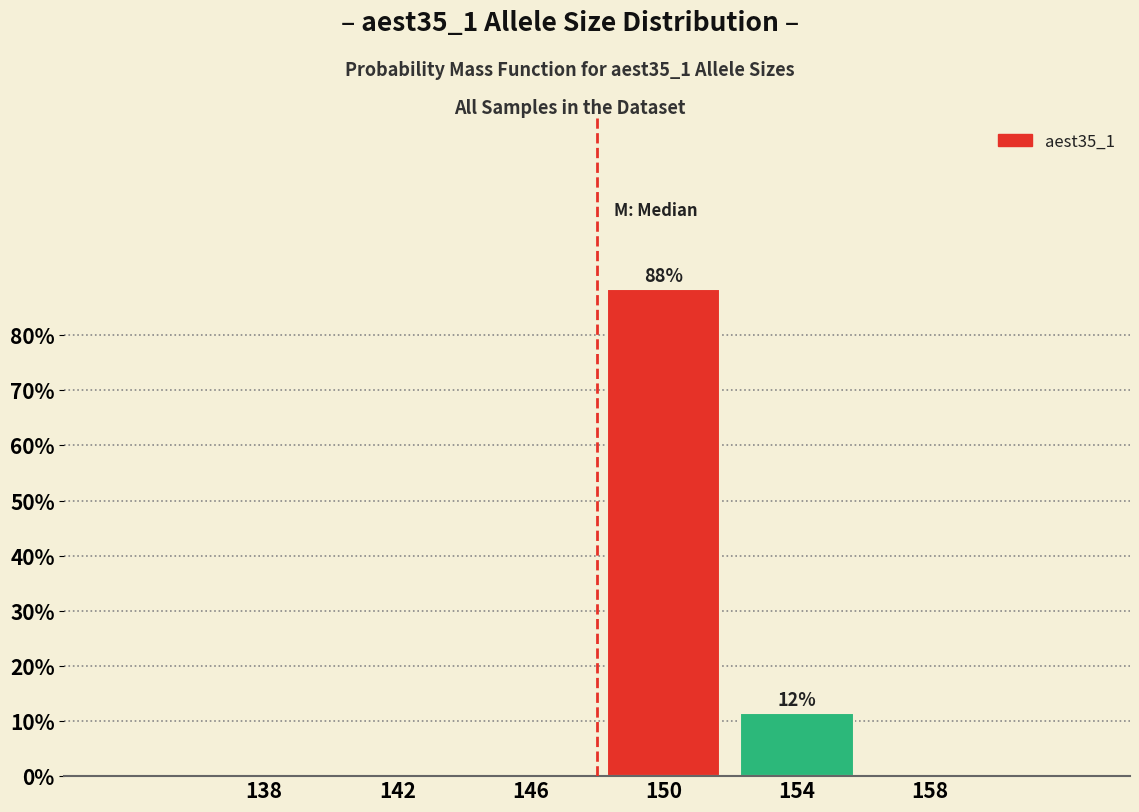

Over which range of the x-axis is the bar tallest?

148 to 152